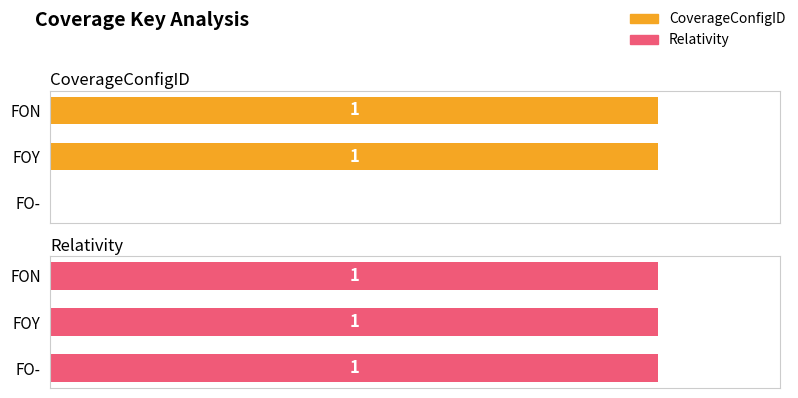

Is it true that CoverageConfigID equals 1.0 at FOY?

True